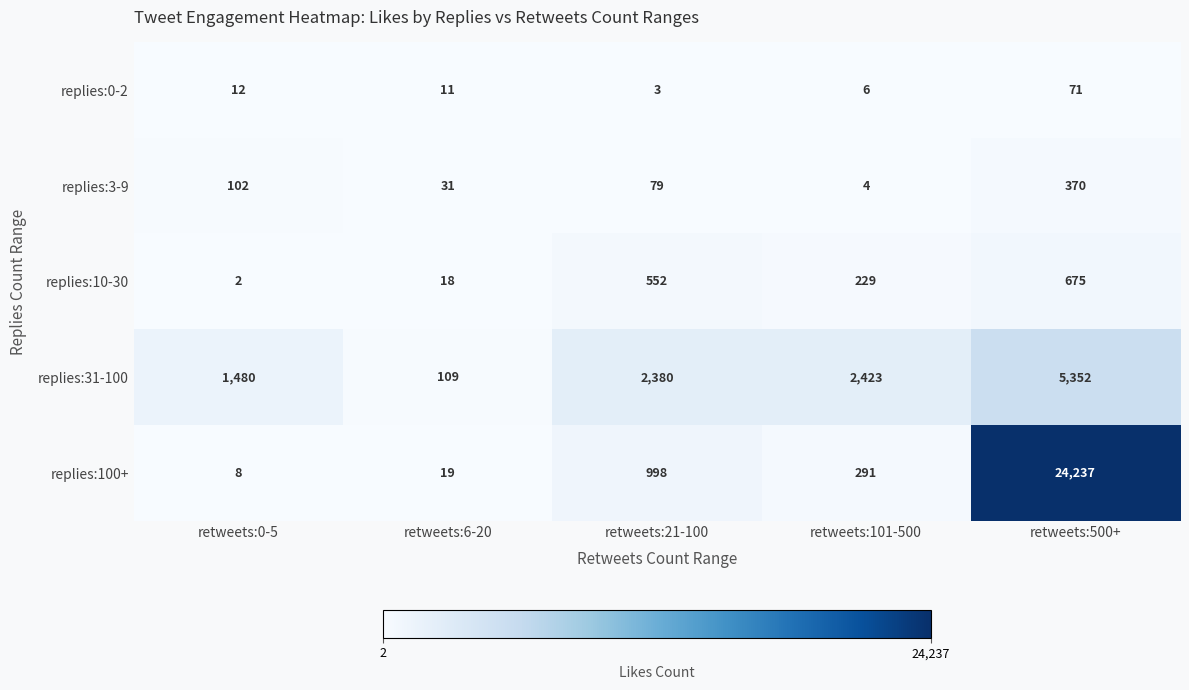

What is the average value of the replies:10-30 series?

295